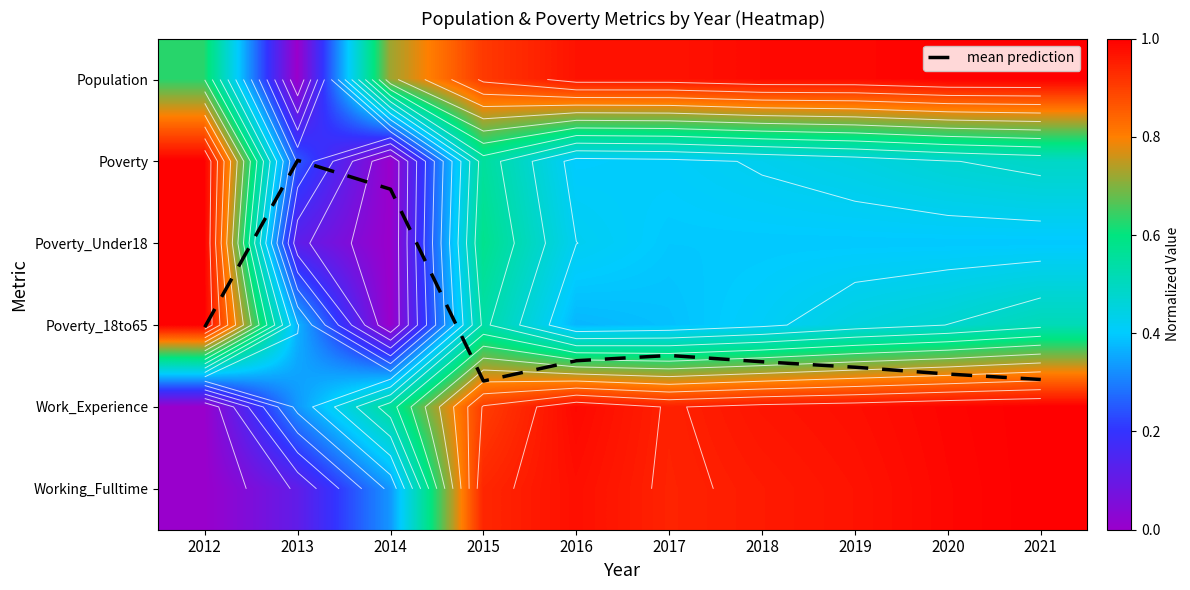

True or false: Poverty_Under18 has a value of 0.6 at 2014.

False